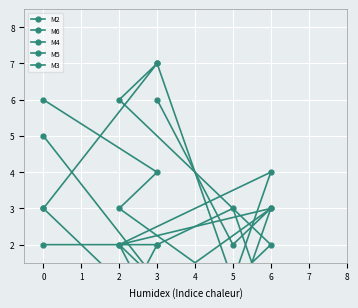

List the labels in order of M2 value, largest first.

3, 6, 0, 2, 5, 3